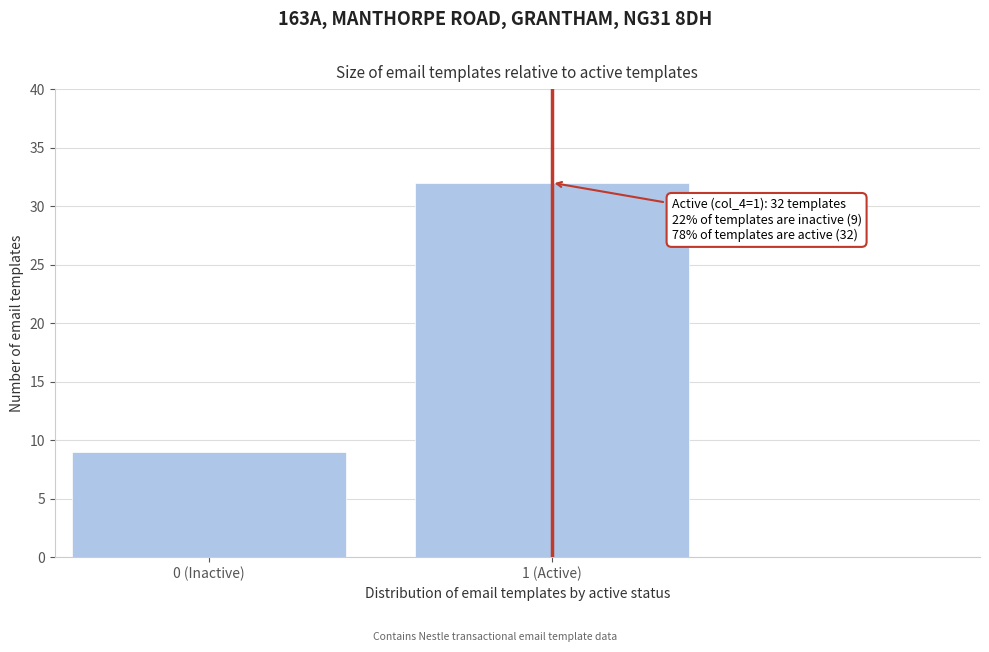

Reading right to left, transcribe all the data shown in this chart.

32	9